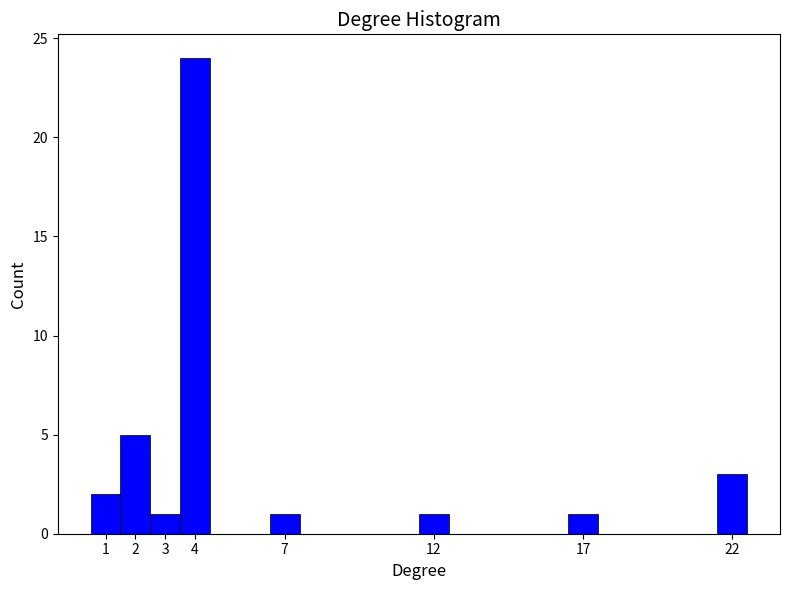

What is the height of the bar covering 2.5 to 3.5 on the x-axis? The values are not printed on the chart, so give them approximately, as read against the axis.

1